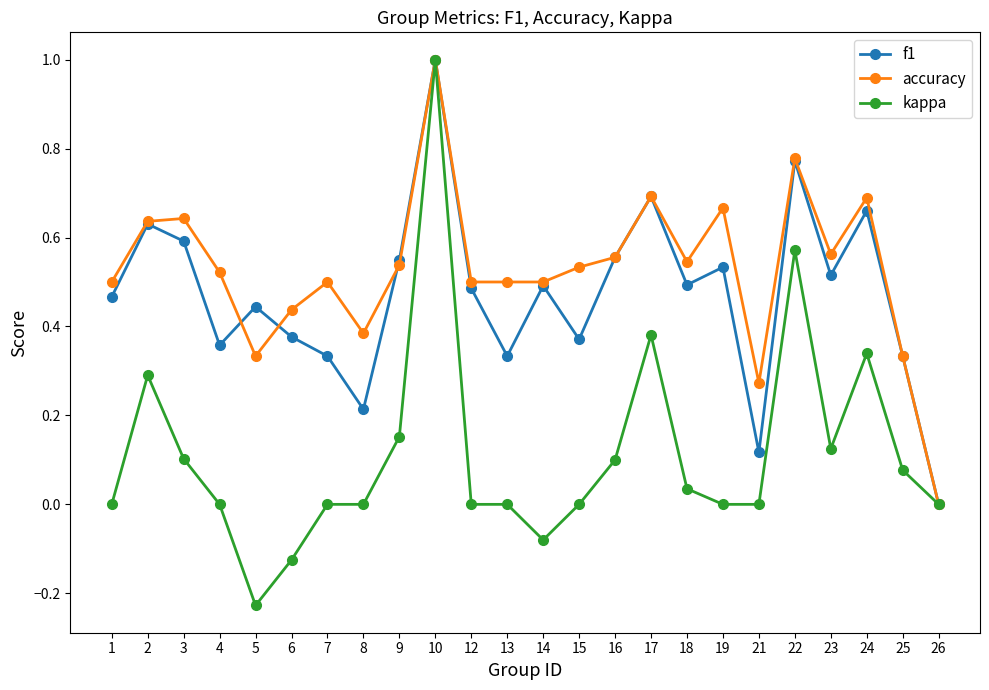

Where is the first local minimum for accuracy?

5